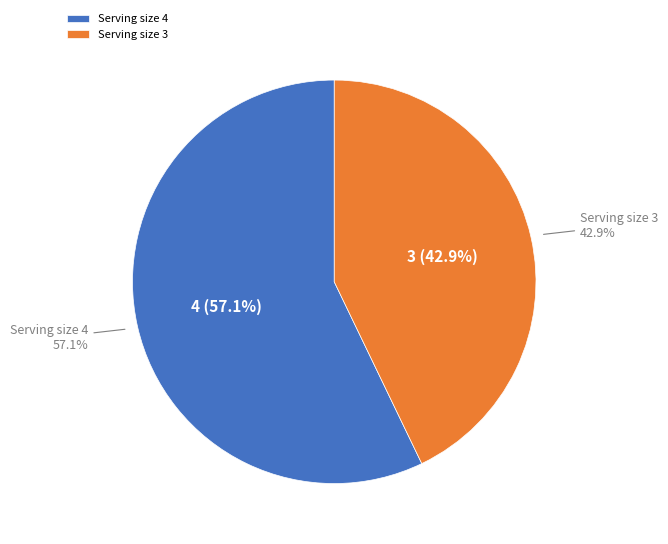

To the nearest percent, what is the difference between the 3 and 4 slice percentages?

14%